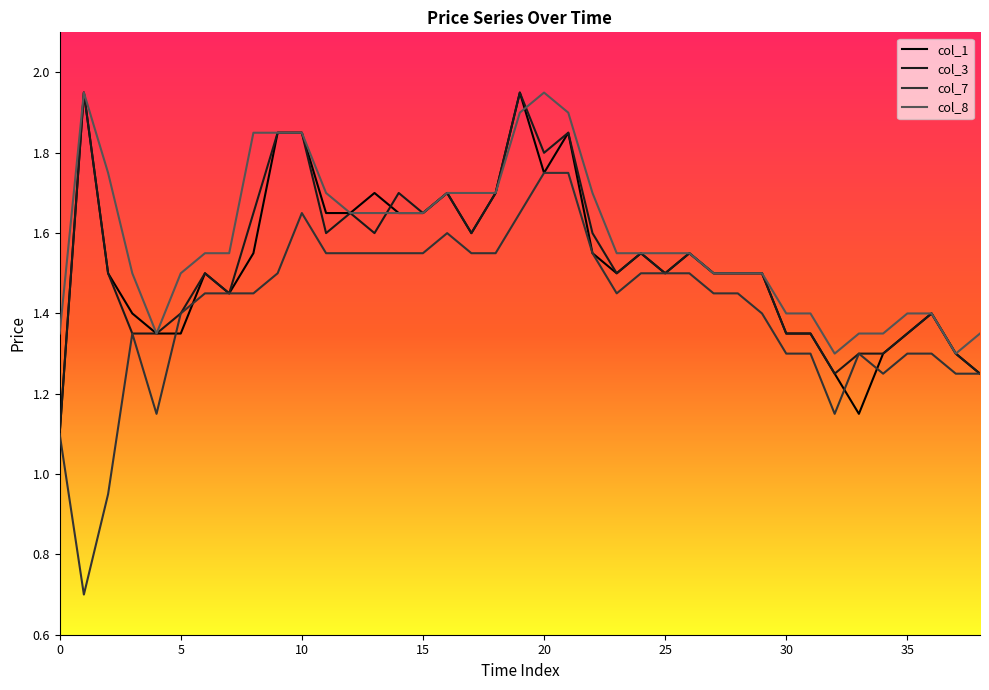

What is the minimum value shown in the chart?

0.7